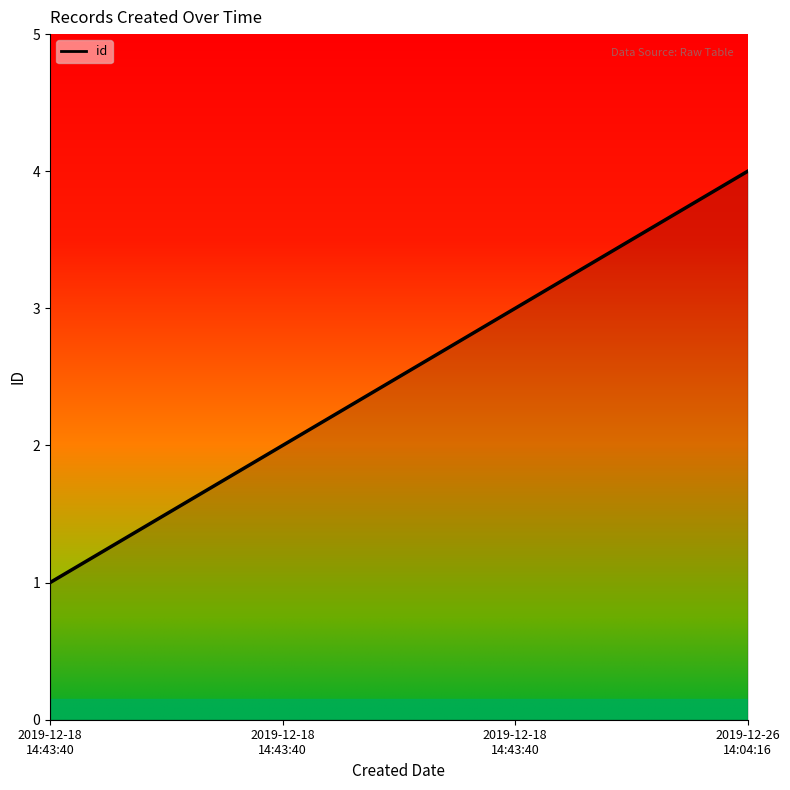

The value at 2019-12-18
14:43:40 is 4. True or false?

False